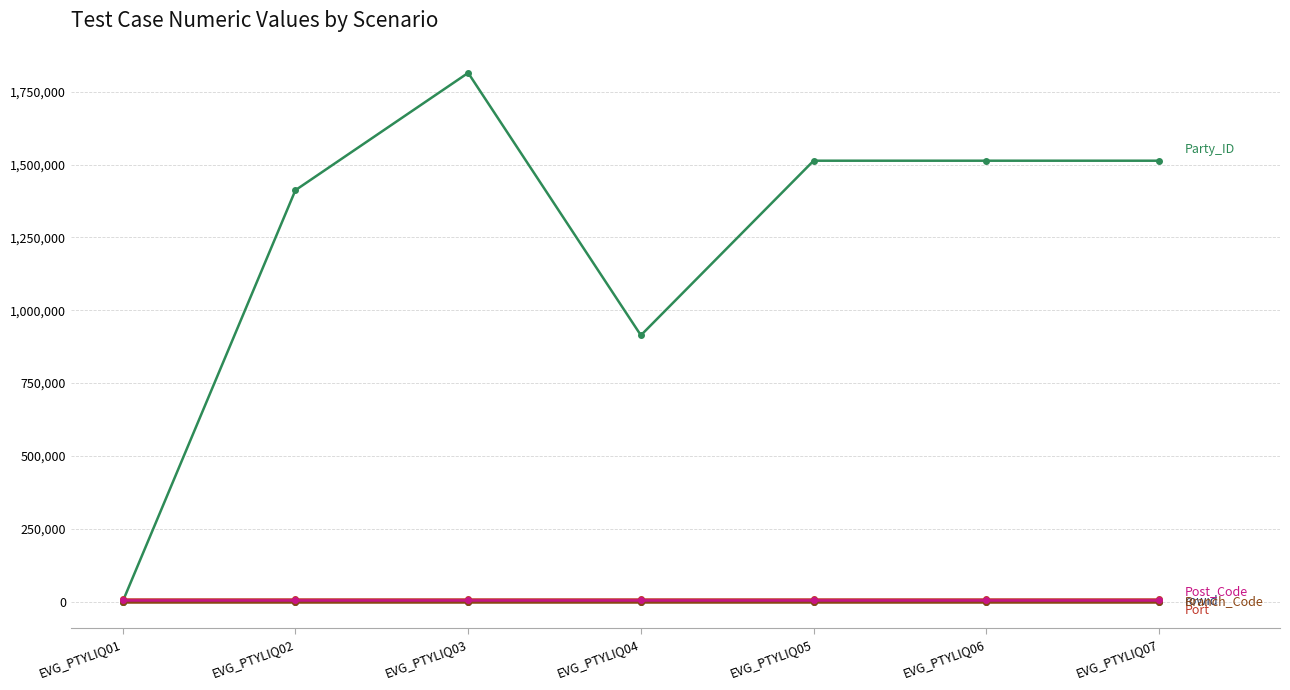

At which category is the sum across all series the highest?

EVG_PTYLIQ03